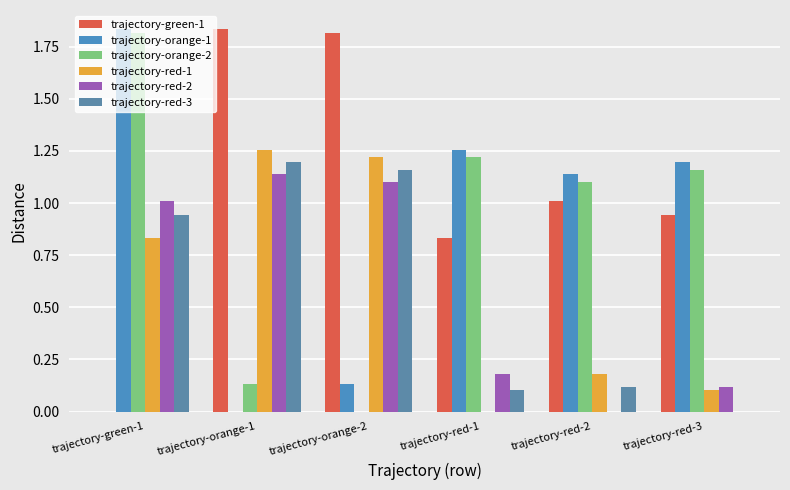

Reading left to right, extract all data points from this chart.

trajectory-green-1: trajectory-green-1=0.0	trajectory-orange-1=1.8	trajectory-orange-2=1.8	trajectory-red-1=0.8	trajectory-red-2=1.0	trajectory-red-3=0.9
trajectory-orange-1: trajectory-green-1=1.8	trajectory-orange-1=0.0	trajectory-orange-2=0.1	trajectory-red-1=1.3	trajectory-red-2=1.1	trajectory-red-3=1.2
trajectory-orange-2: trajectory-green-1=1.8	trajectory-orange-1=0.1	trajectory-orange-2=0.0	trajectory-red-1=1.2	trajectory-red-2=1.1	trajectory-red-3=1.2
trajectory-red-1: trajectory-green-1=0.8	trajectory-orange-1=1.3	trajectory-orange-2=1.2	trajectory-red-1=0.0	trajectory-red-2=0.2	trajectory-red-3=0.1
trajectory-red-2: trajectory-green-1=1.0	trajectory-orange-1=1.1	trajectory-orange-2=1.1	trajectory-red-1=0.2	trajectory-red-2=0.0	trajectory-red-3=0.1
trajectory-red-3: trajectory-green-1=0.9	trajectory-orange-1=1.2	trajectory-orange-2=1.2	trajectory-red-1=0.1	trajectory-red-2=0.1	trajectory-red-3=0.0